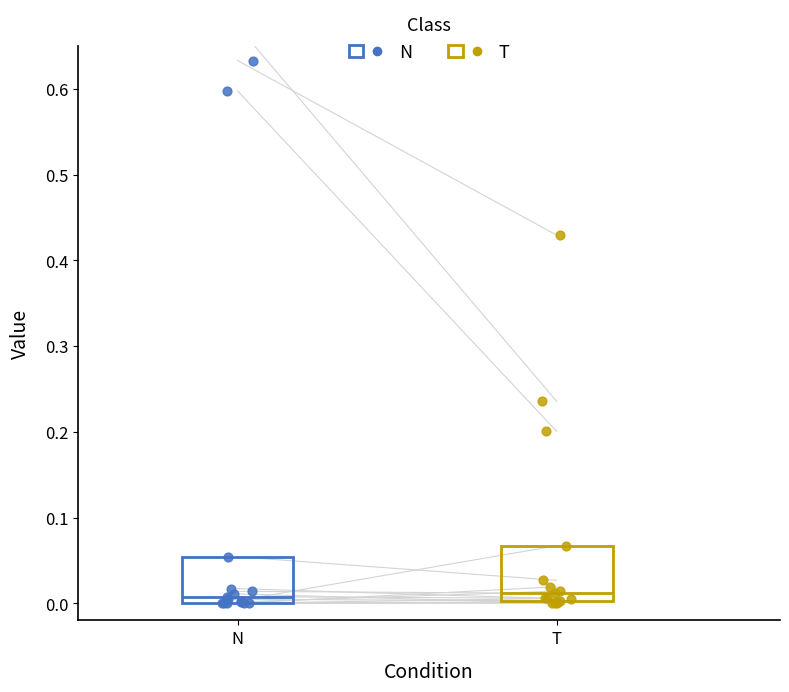

Where is the upper edge of the box for N on the y-axis? The values are not printed on the chart, so give them approximately, as read against the axis.

0.05